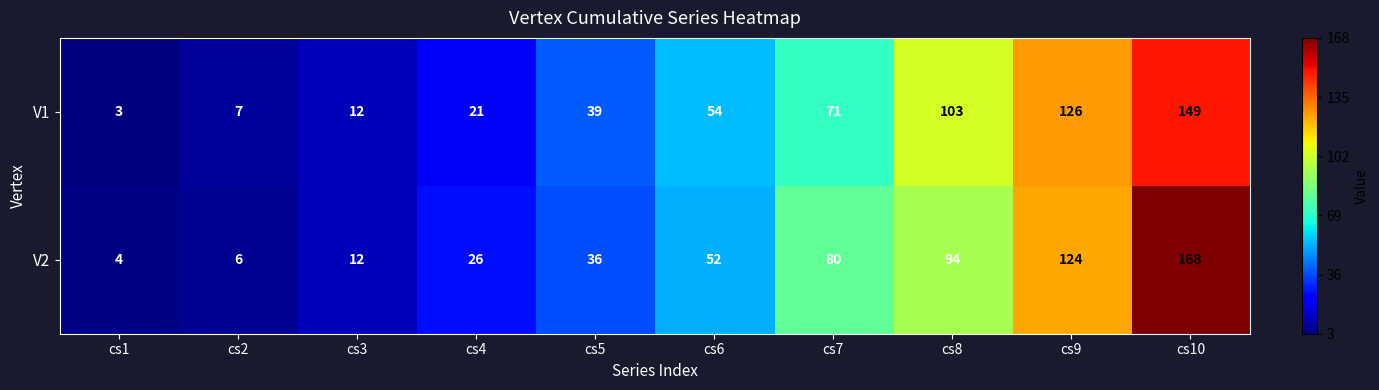

Which series has the largest total across all categories?

V2